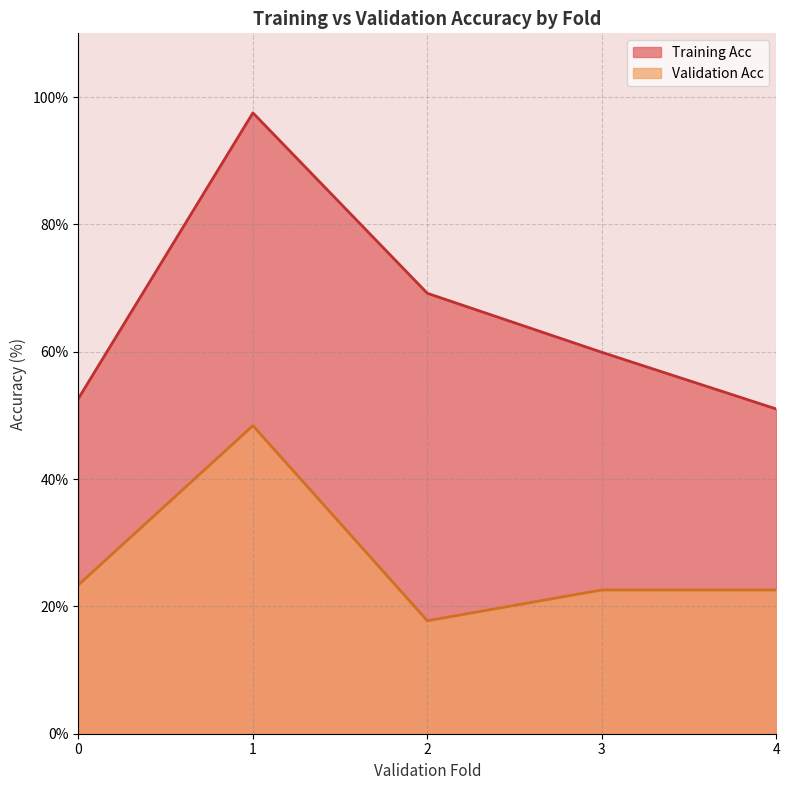

Which category has the highest value in the Validation Acc series?

1